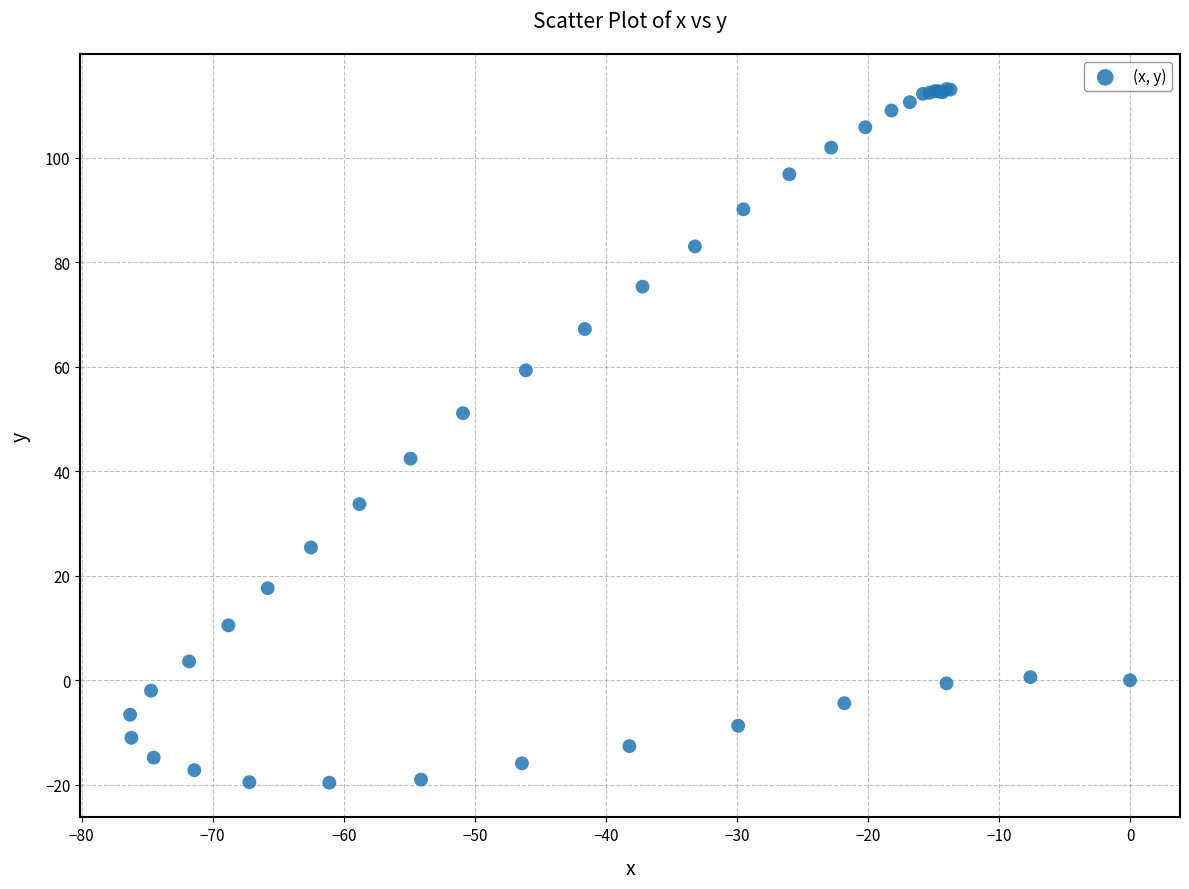

What Y value in the scatter plot is closest to 46?

42.4